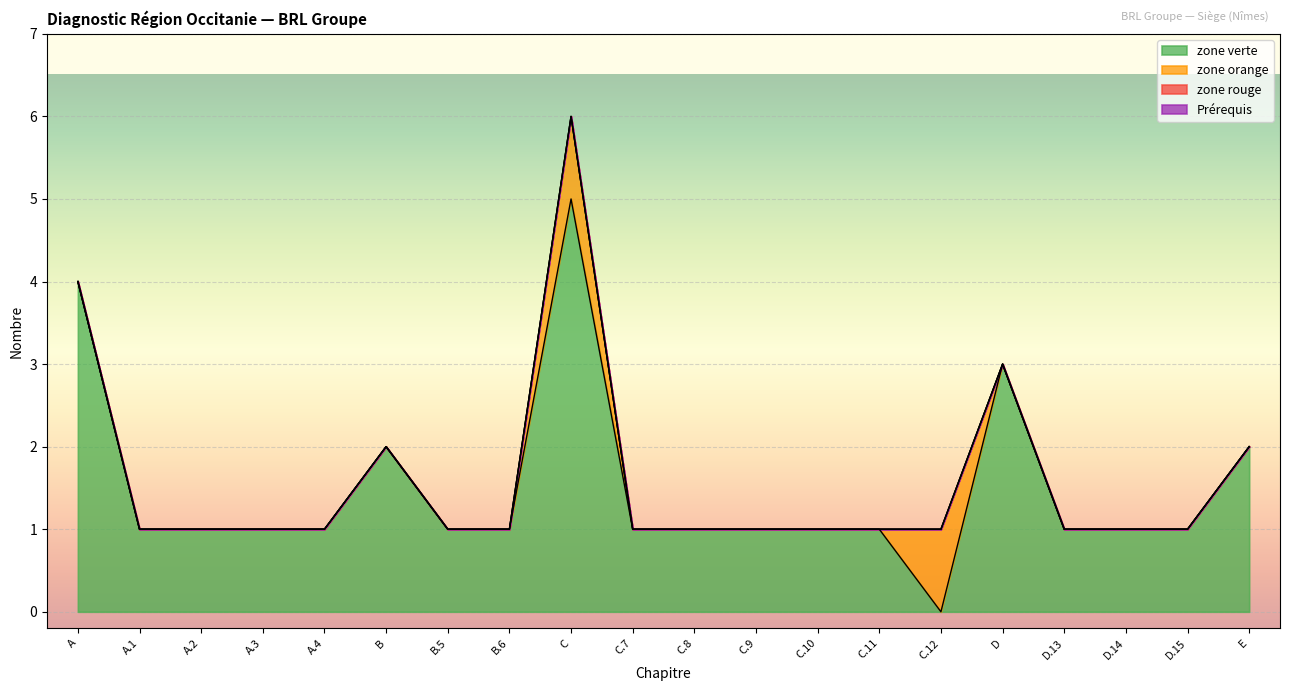

Rank the series at D.15 from highest to lowest value.

zone verte, zone orange, zone rouge, Prérequis